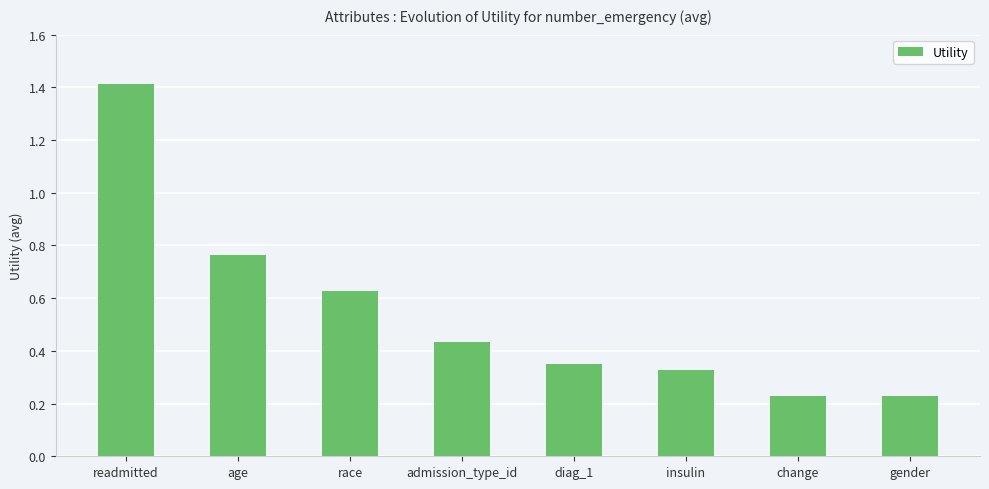

At which category does the chart reach its peak across all series?

readmitted